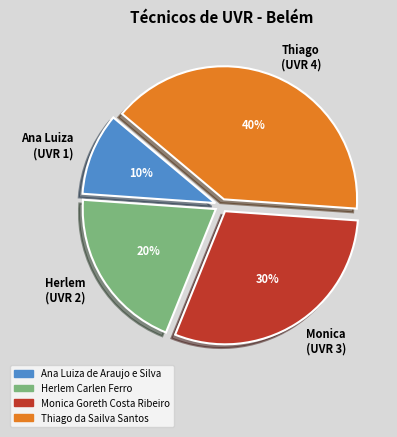

Which category has the biggest portion of the pie?

Thiago (UVR 4)